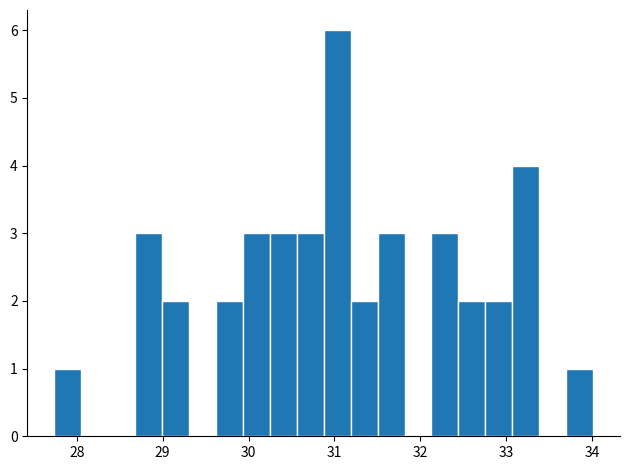

Around what value on the x-axis is the tallest bar? Give the approximate position of its centre, as read against the axis.

31.0